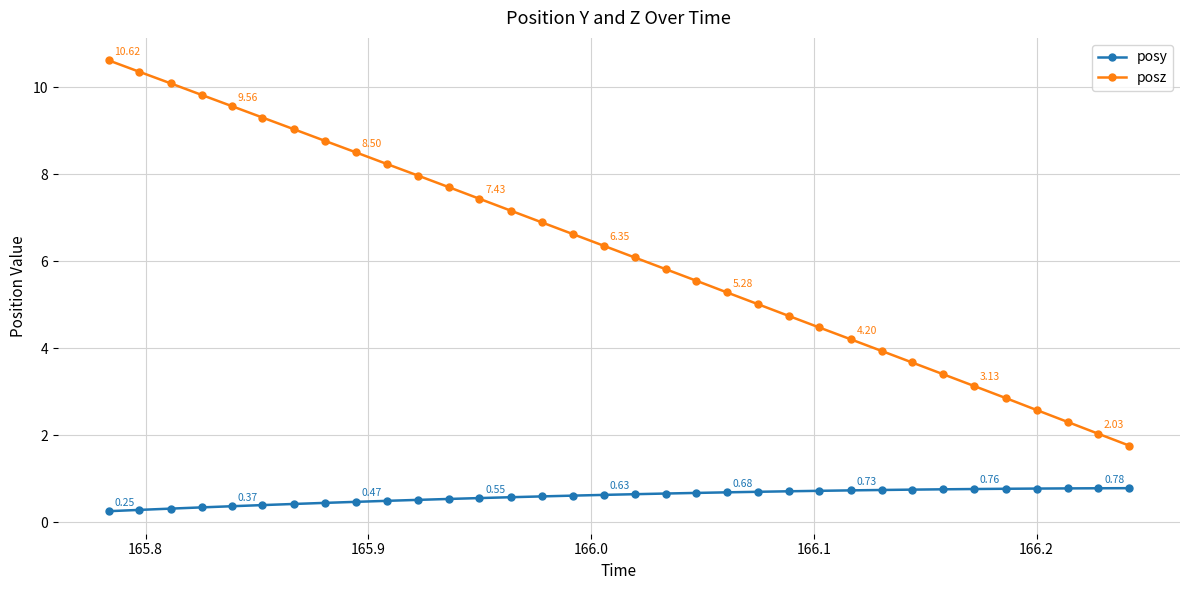

Which series has the widest spread of values?

posz